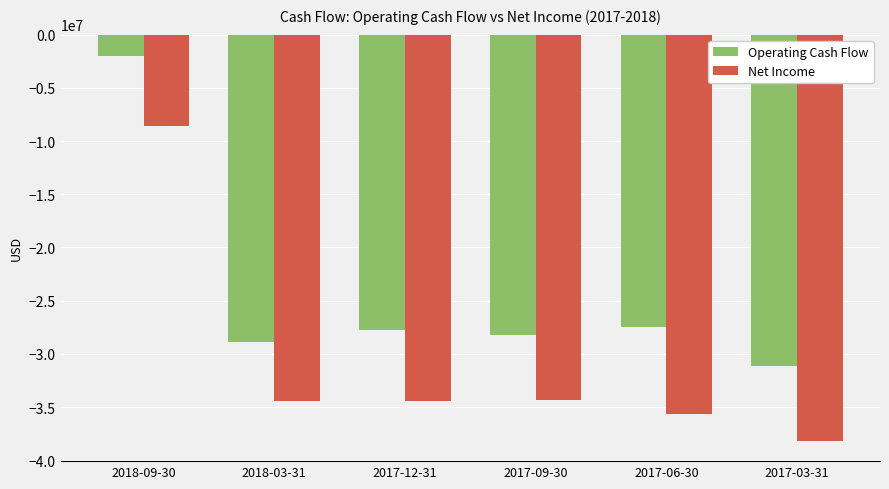

What is the spread (max minus min) of values at 2017-03-31?

7064900